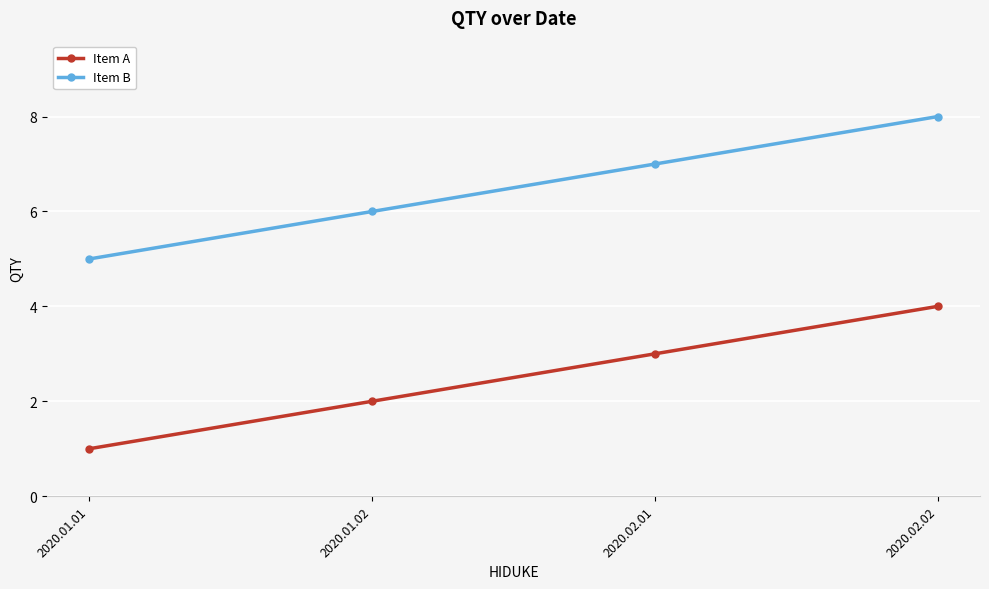

Rank the series by their average value, from lowest to highest.

Item A, Item B